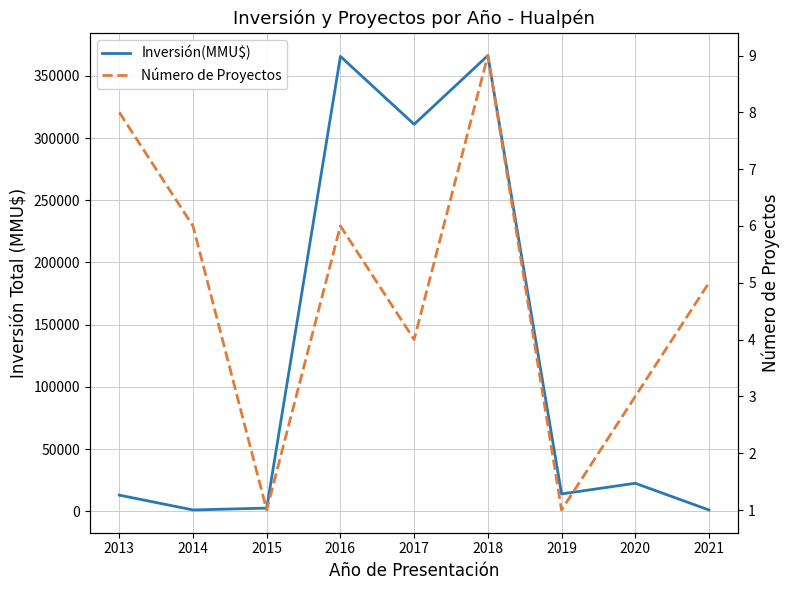

True or false: Número de Proyectos has a value of 4 at 2017.

True